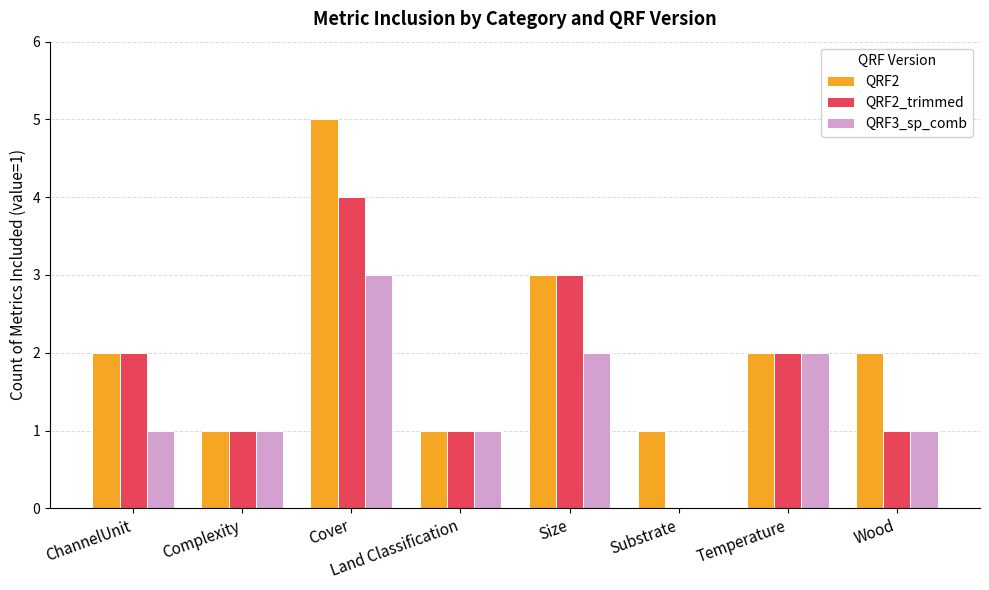

What is the maximum value shown in the chart?

5